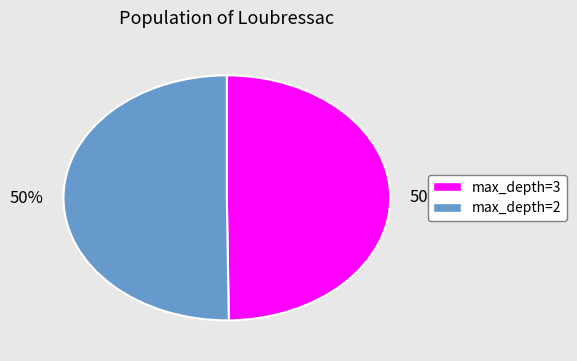

To the nearest percent, what is the average slice percentage?

50%